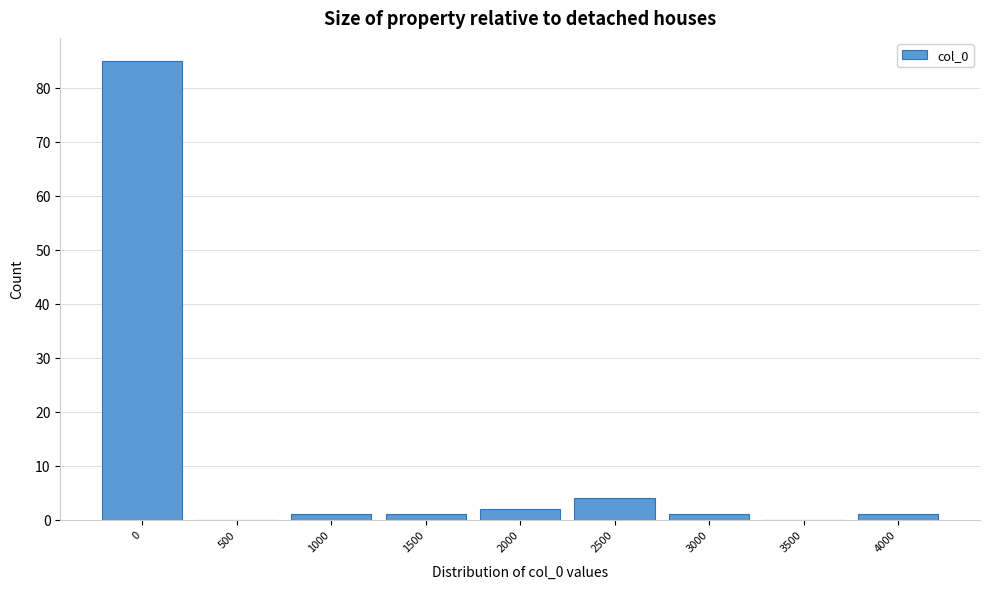

Reading left to right, extract all data points from this chart.

0=85	500=0	1000=1	1500=1	2000=2	2500=4	3000=1	3500=0	4000=1